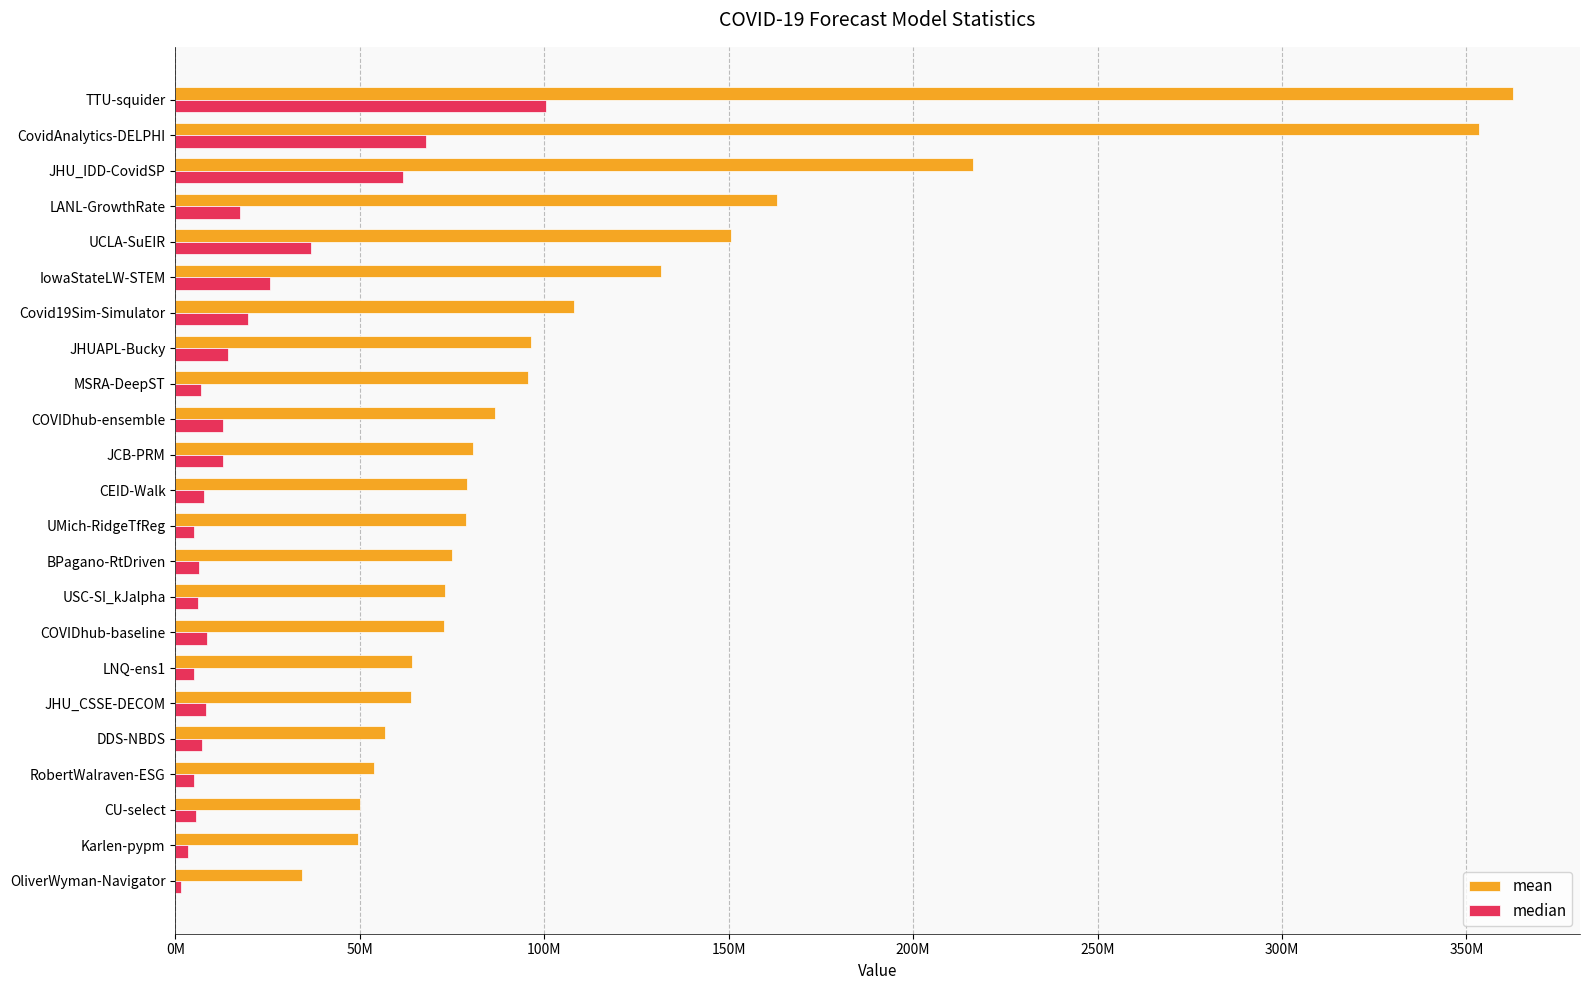

At which category is the sum across all series the highest?

TTU-squider